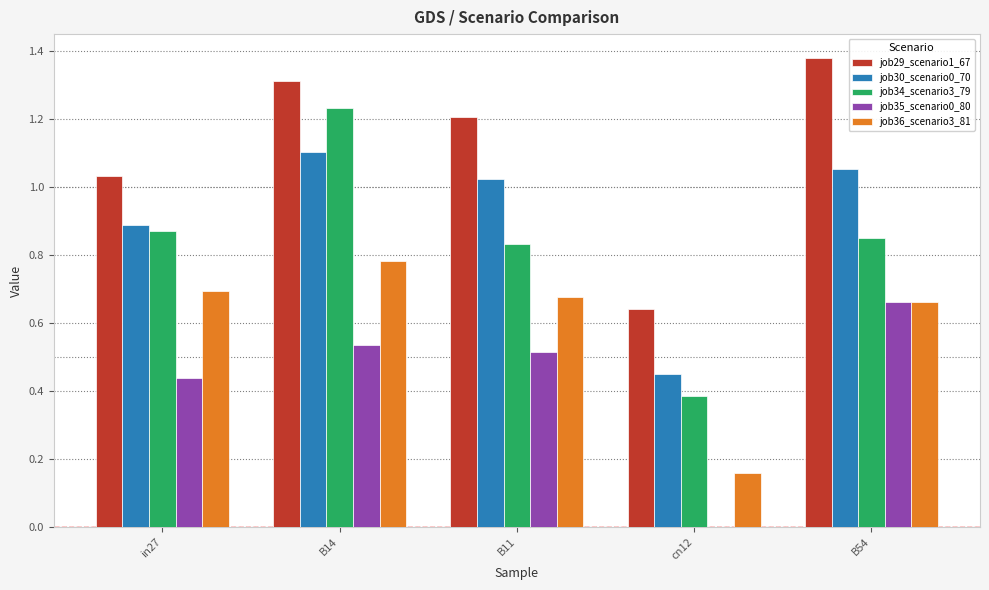

Which series changed the most between B14 and cn12?

job34_scenario3_79